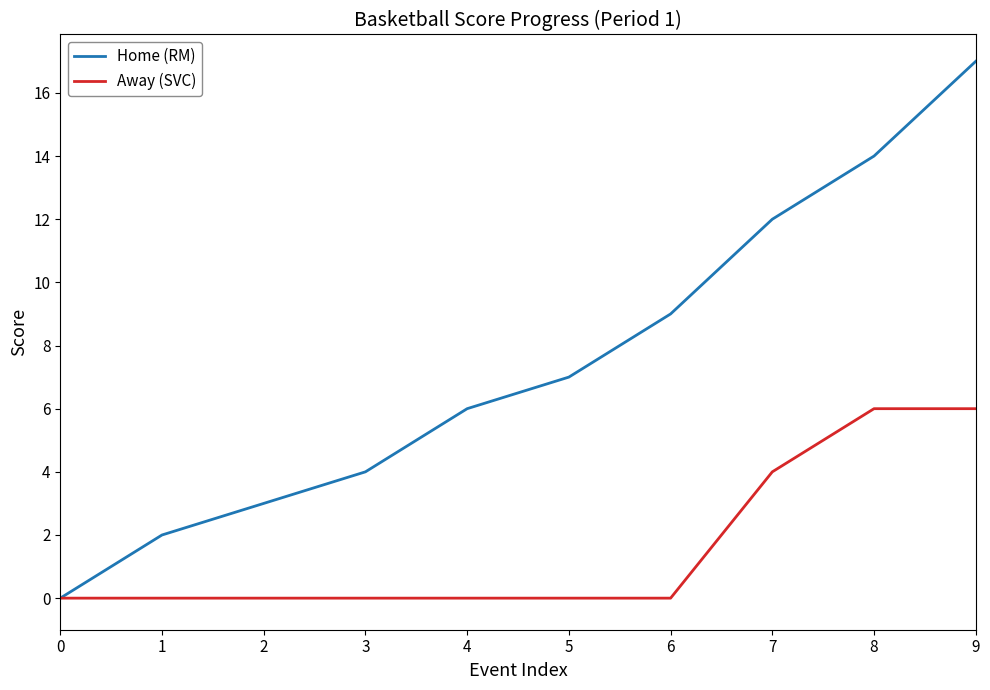

What is the approximate value of Away (SVC) at 8?

6